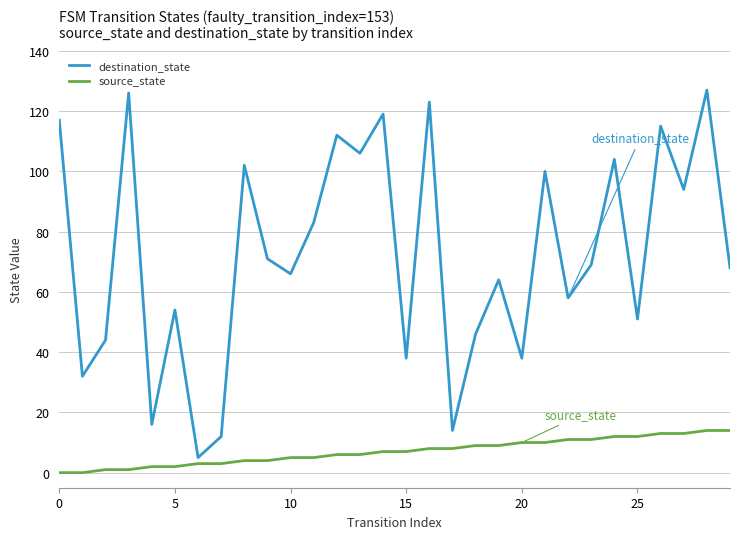

Does the chart display data point markers on the line(s)?

No